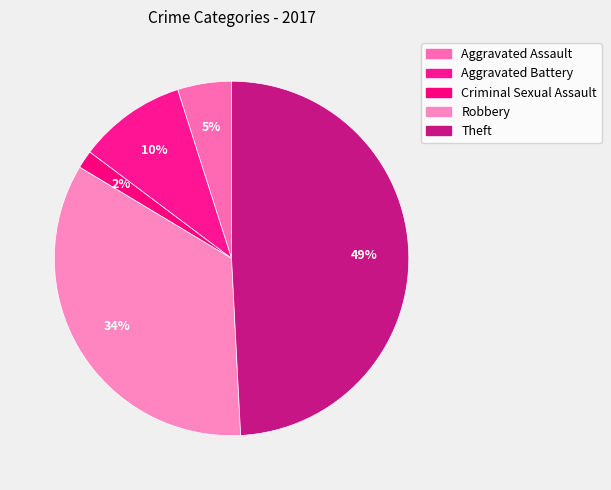

How many segments does this pie chart have?

5